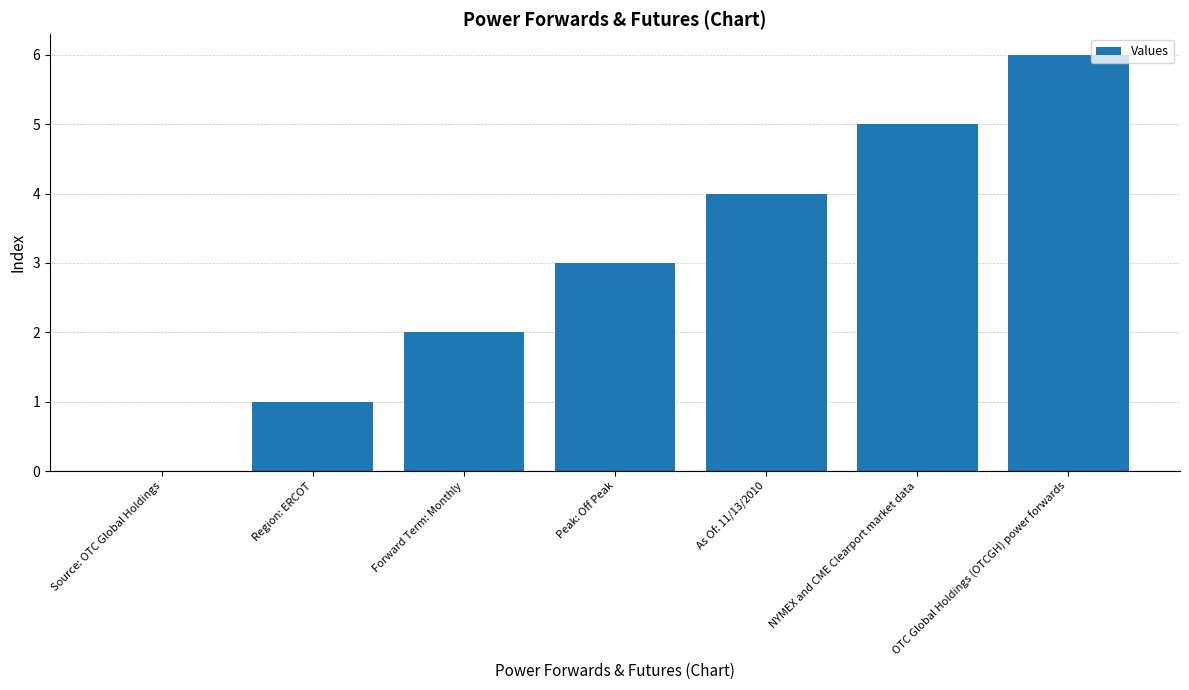

What is the change in value from Forward Term: Monthly to OTC Global Holdings (OTCGH) power forwards?

+4